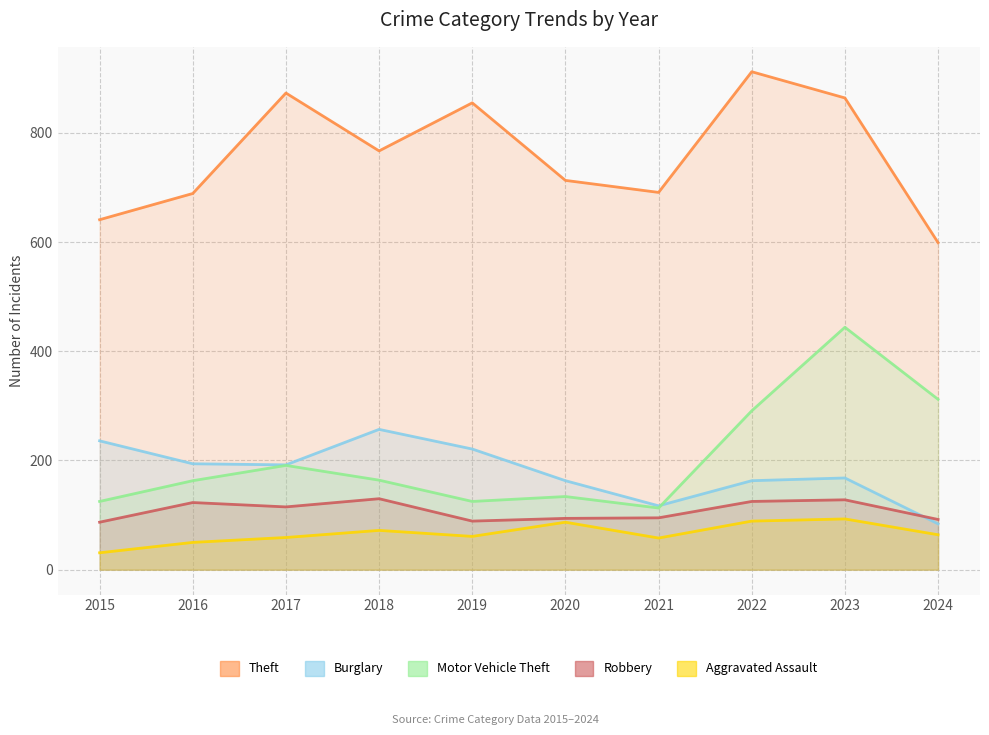

True or false: Robbery has more than 0 interior local peaks.

True